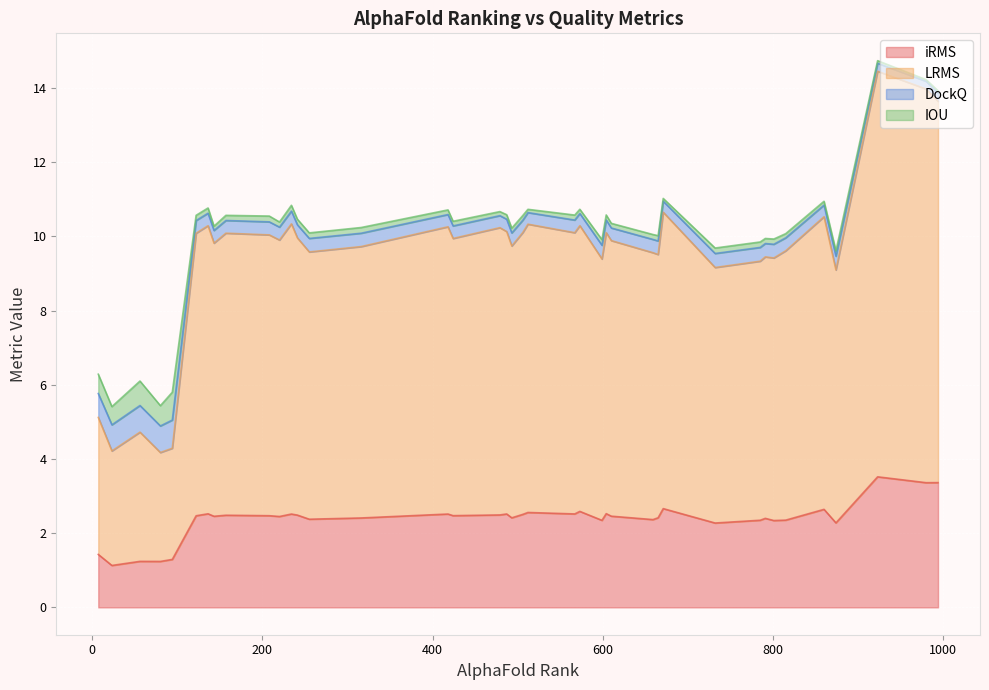

At which label does DockQ reach its minimum?

980